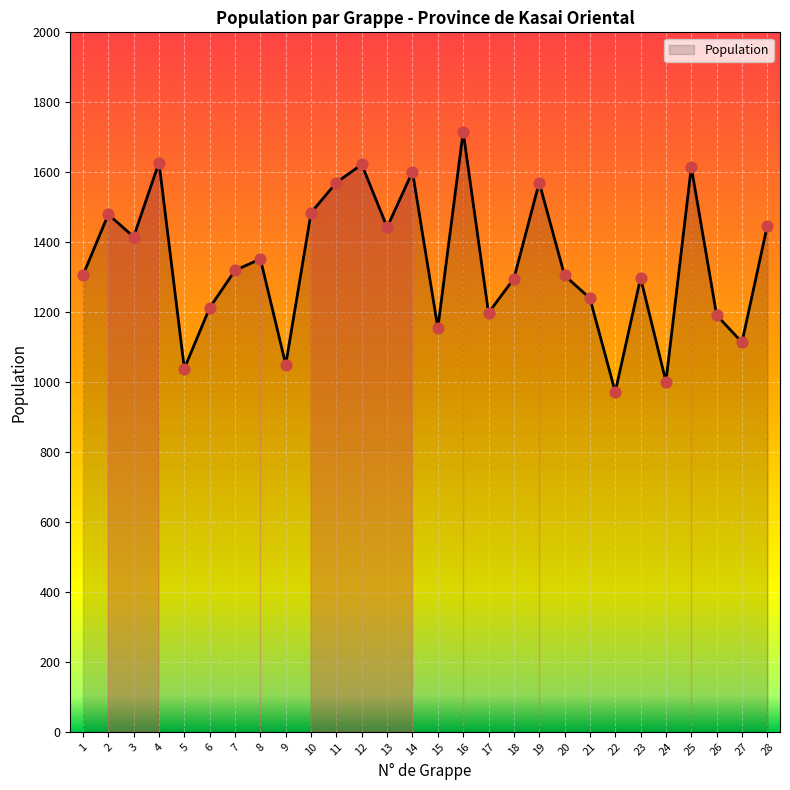

Between 10 and 7, which is larger?

10